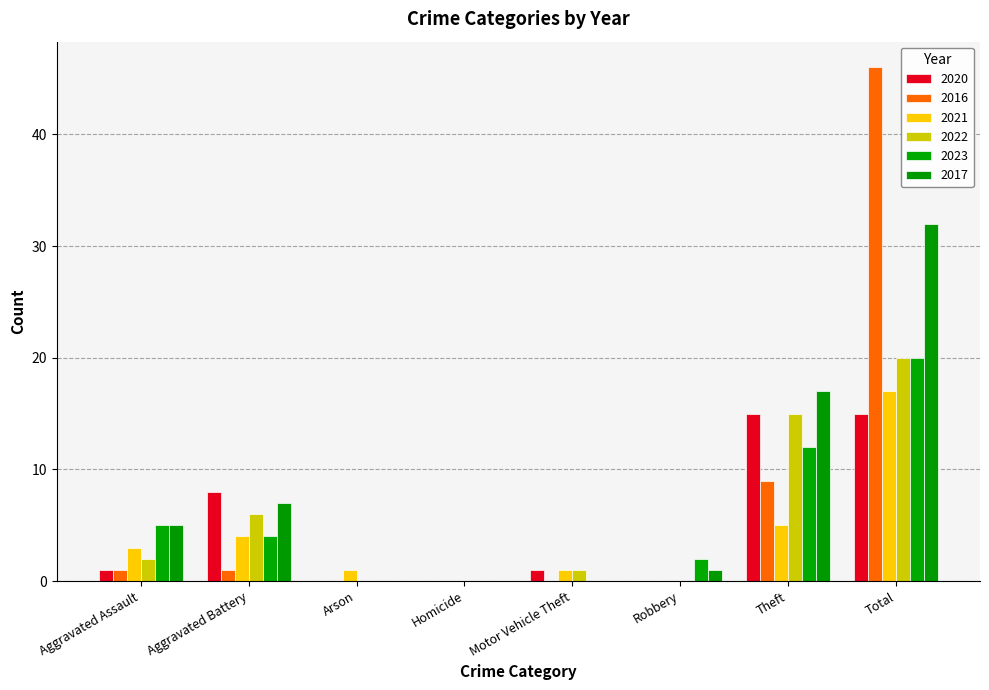

Which category has the highest value across all series?

Total